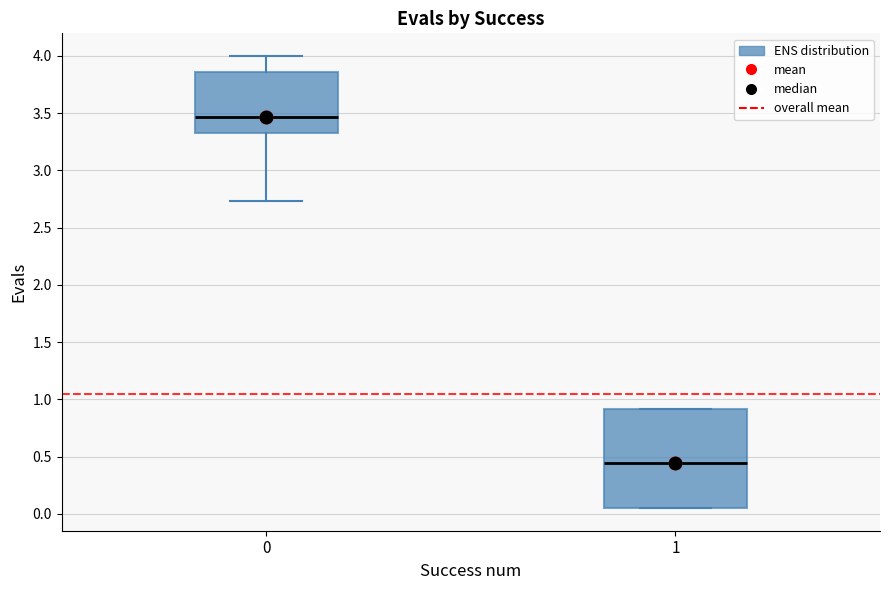

Which box is the tallest, from its lower edge to its upper edge?

1